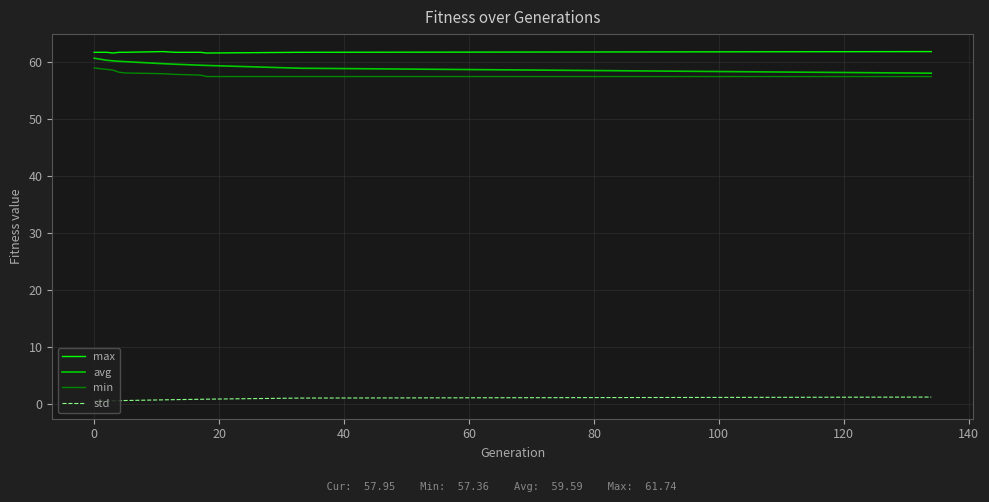

What is the maximum value for avg?

60.6